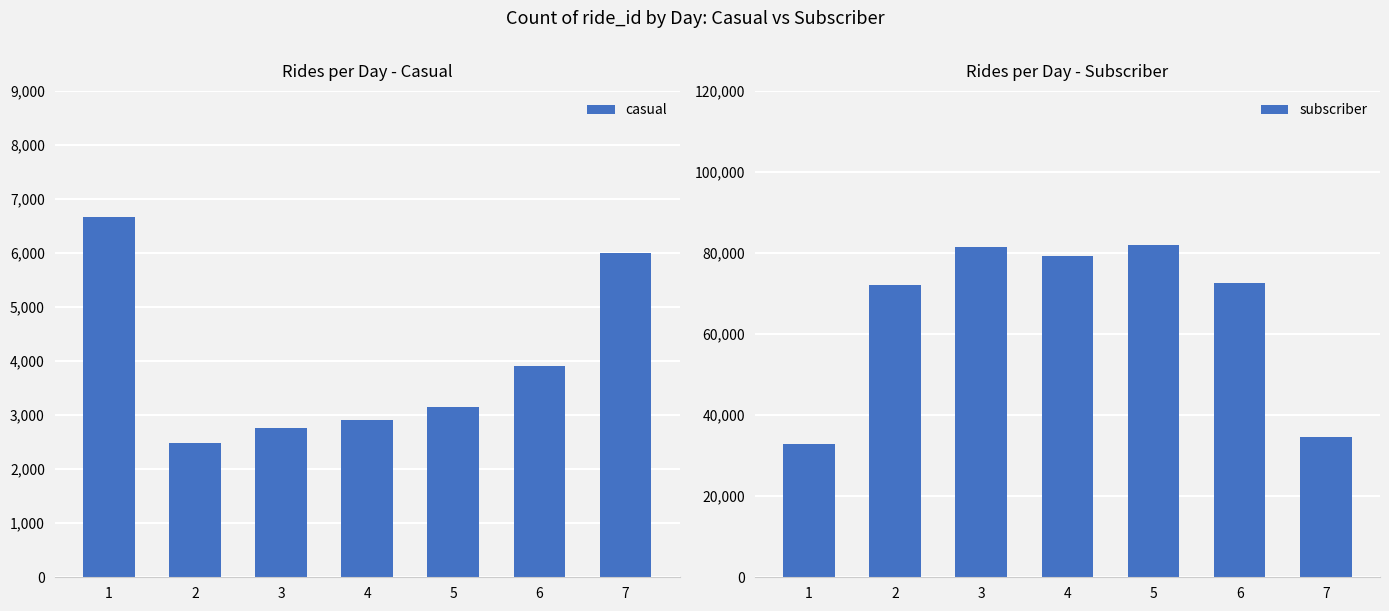

Is it true that subscriber equals 32780 at 1?

True